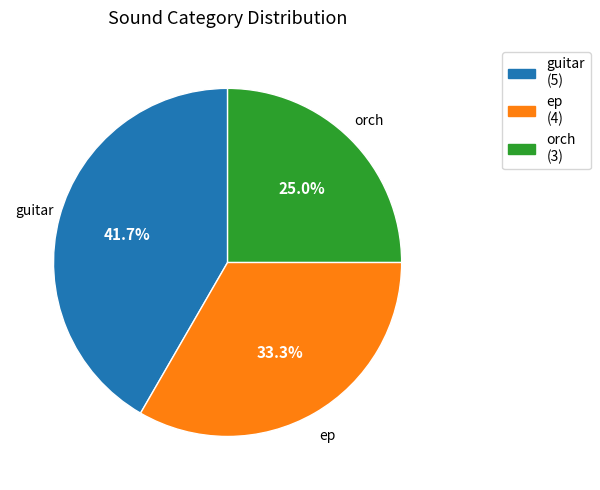

Is there a majority slice in this chart?

No